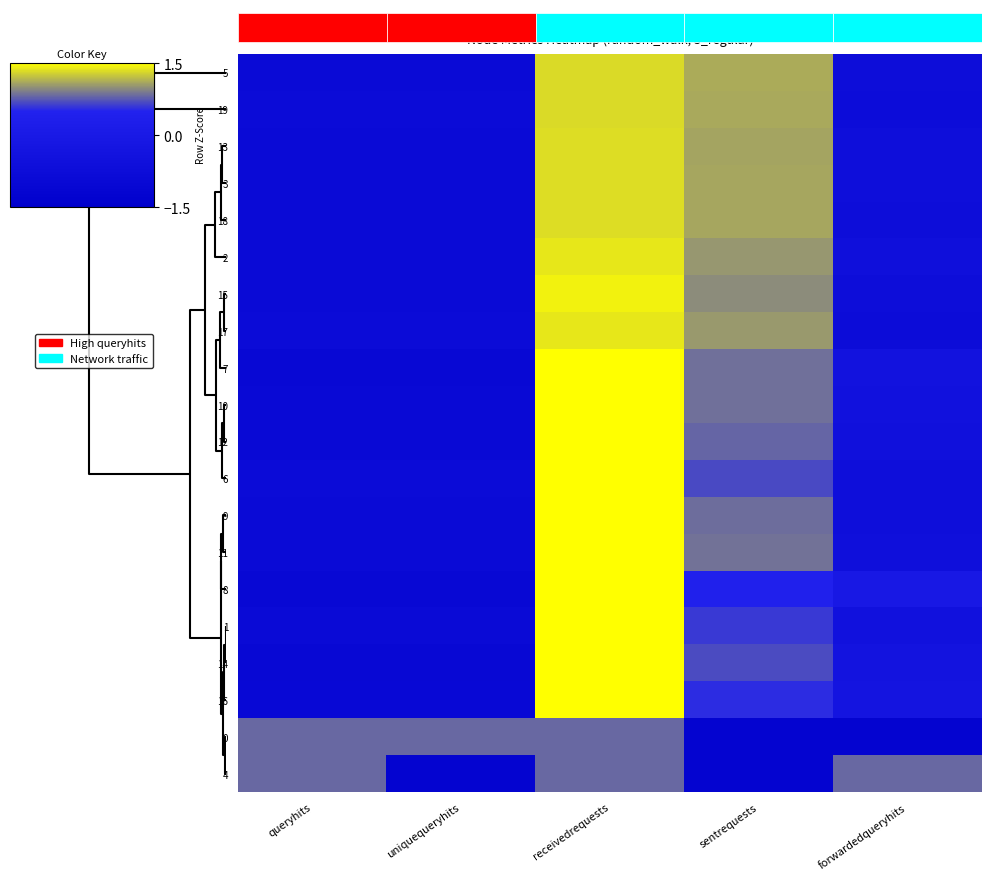

What is the smallest value displayed?

-1.2